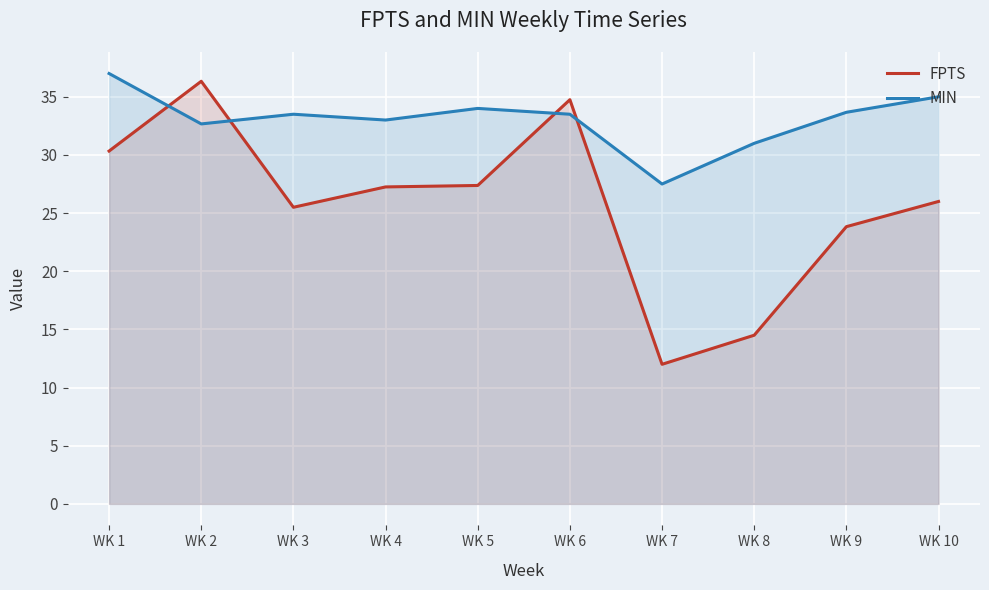

What is the difference between the second highest and second lowest values in the FPTS series?

20.2